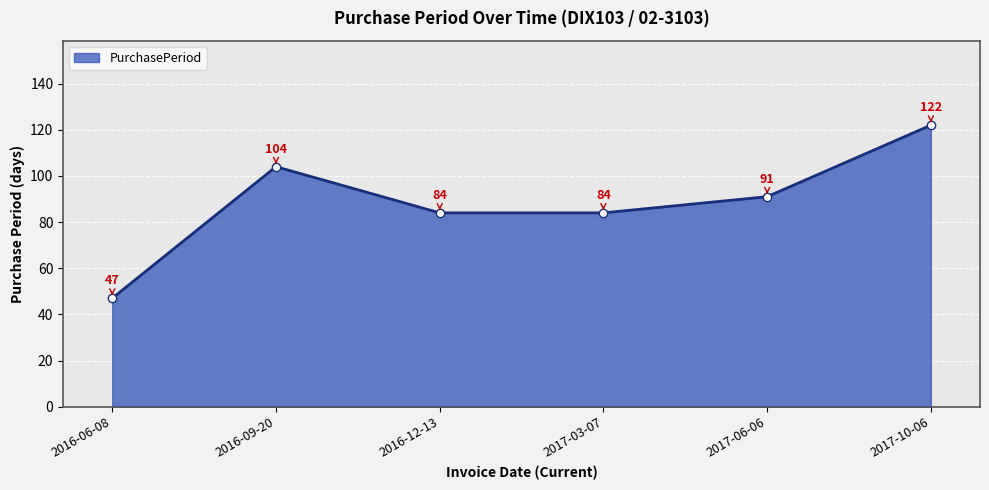

What is the label of the 2nd point from the right?

2017-06-06